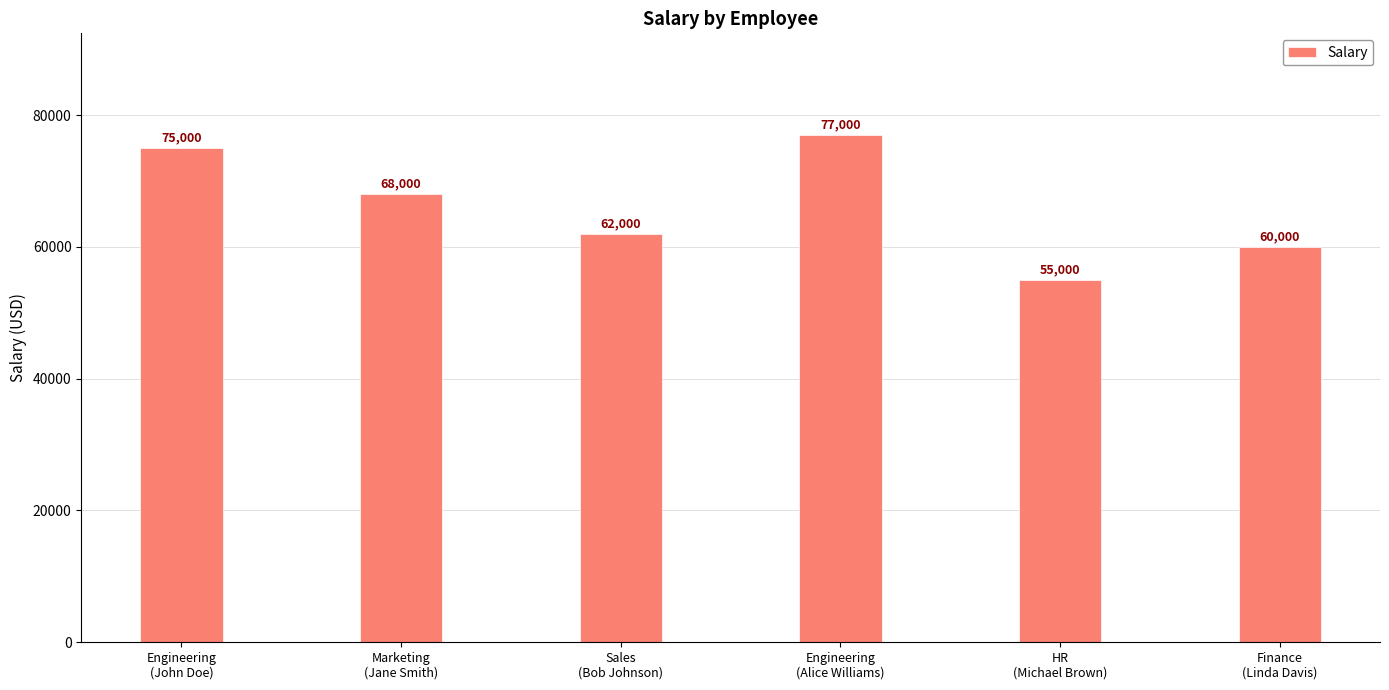

What is the smallest value displayed?

55000